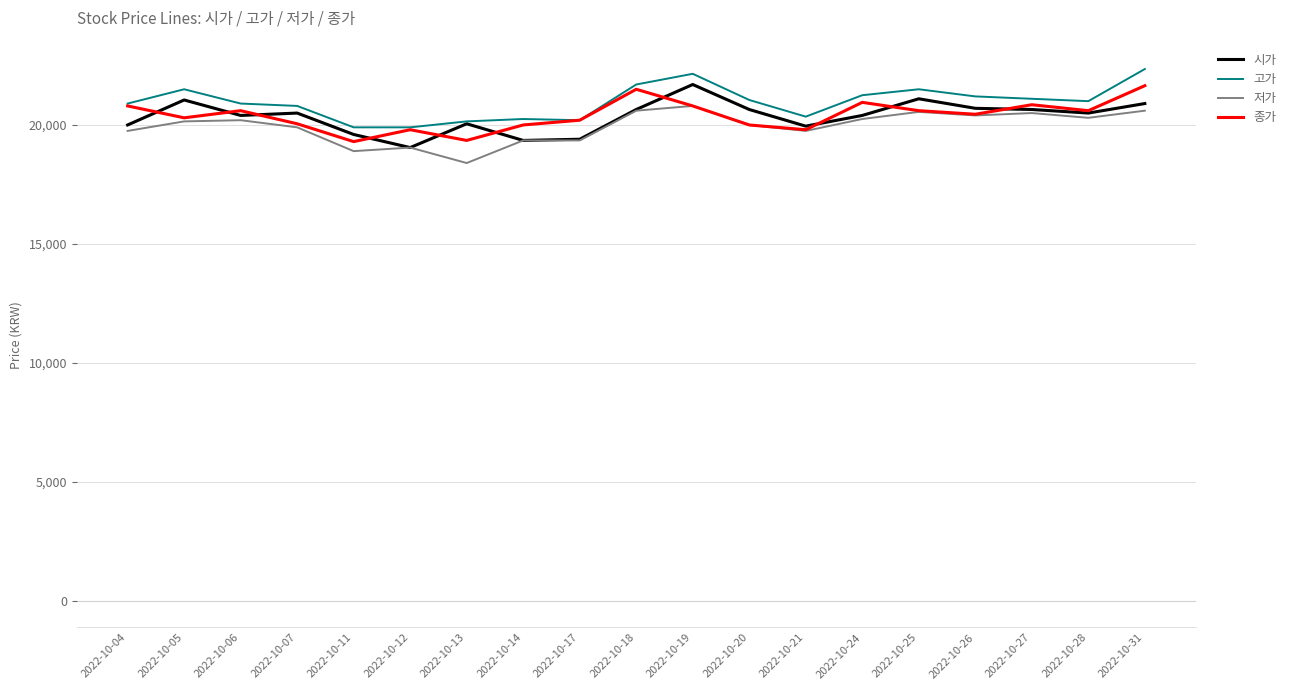

Is the value of 고가 at 2022-10-25 greater than the value of 종가 at 2022-10-24?

Yes